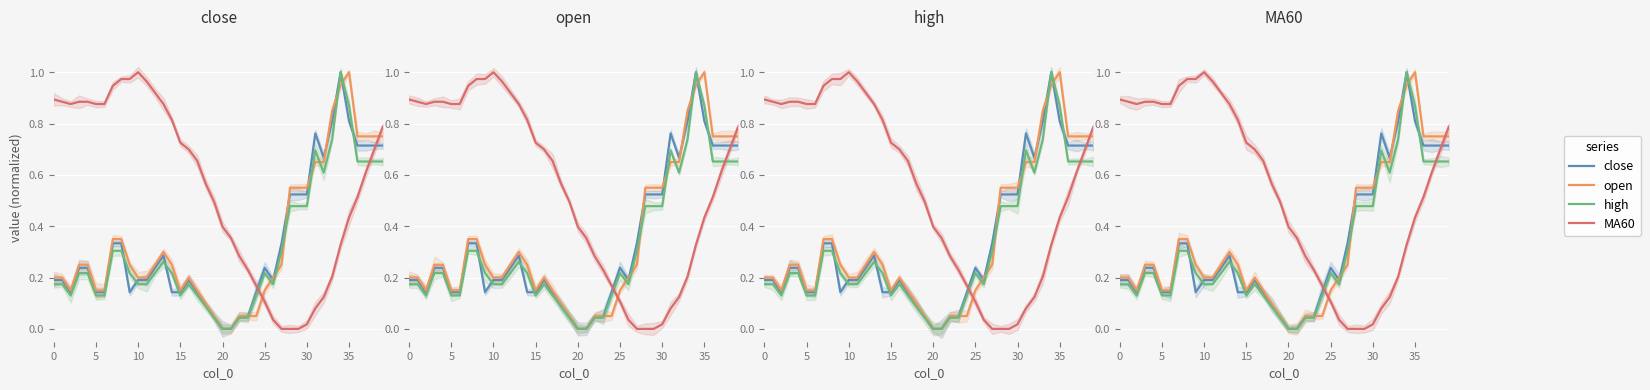

What is the approximate value of close at 11?

0.2